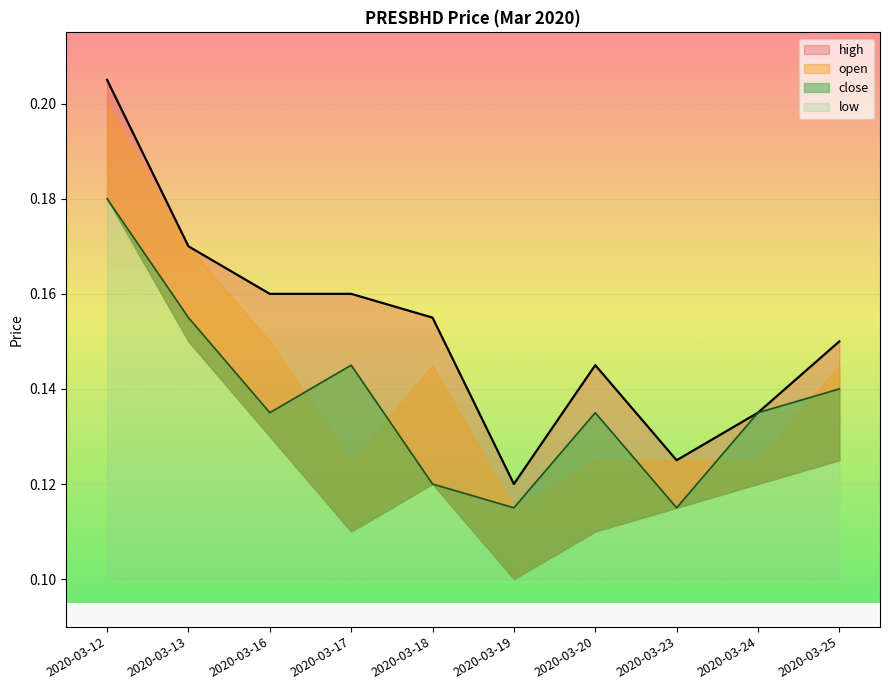

Reading left to right, what are all the values shown in this chart?

high: 0.2	0.2	0.2	0.2	0.2	0.1	0.1	0.1	0.1	0.1
close: 0.2	0.2	0.1	0.1	0.1	0.1	0.1	0.1	0.1	0.1